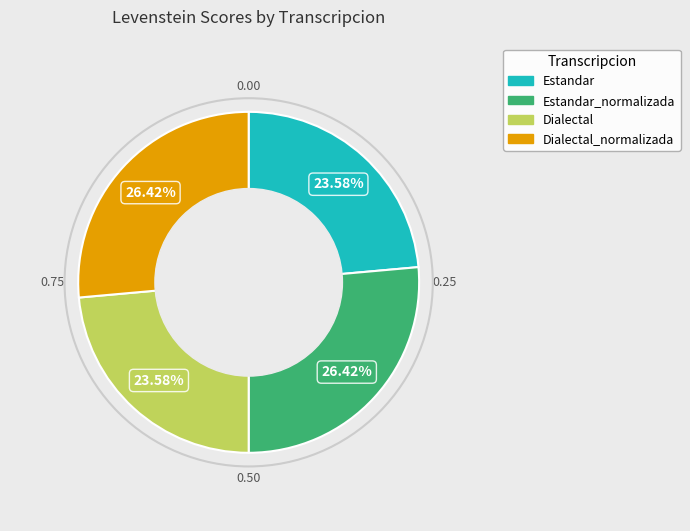

Does any single category account for the majority?

No